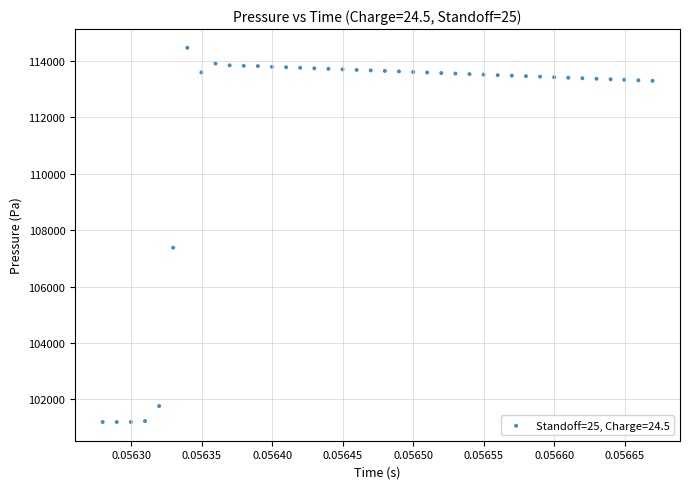

What is the range of Y values (max minus min)?

13270.6